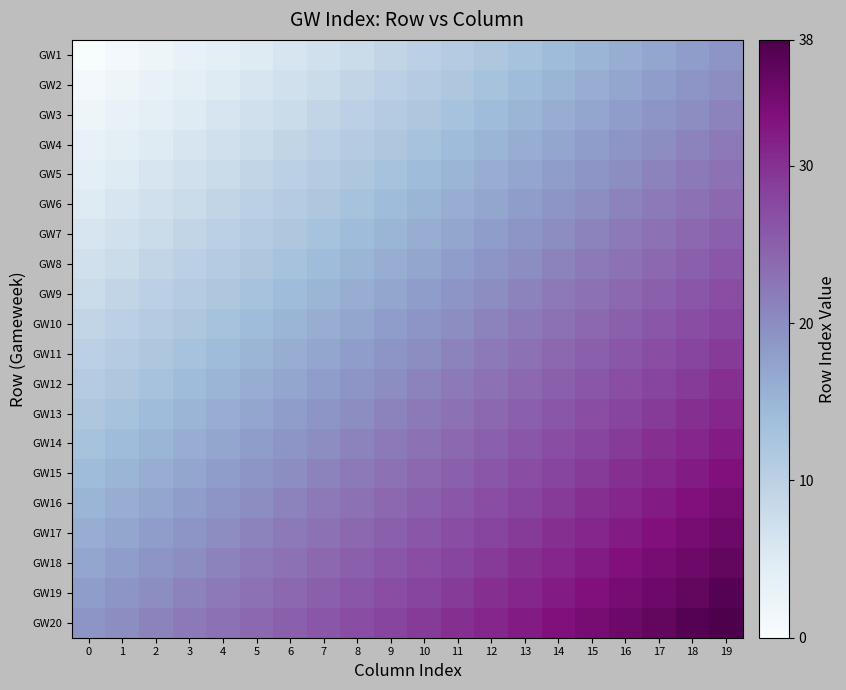

Between 1 and 17, which is larger?

17